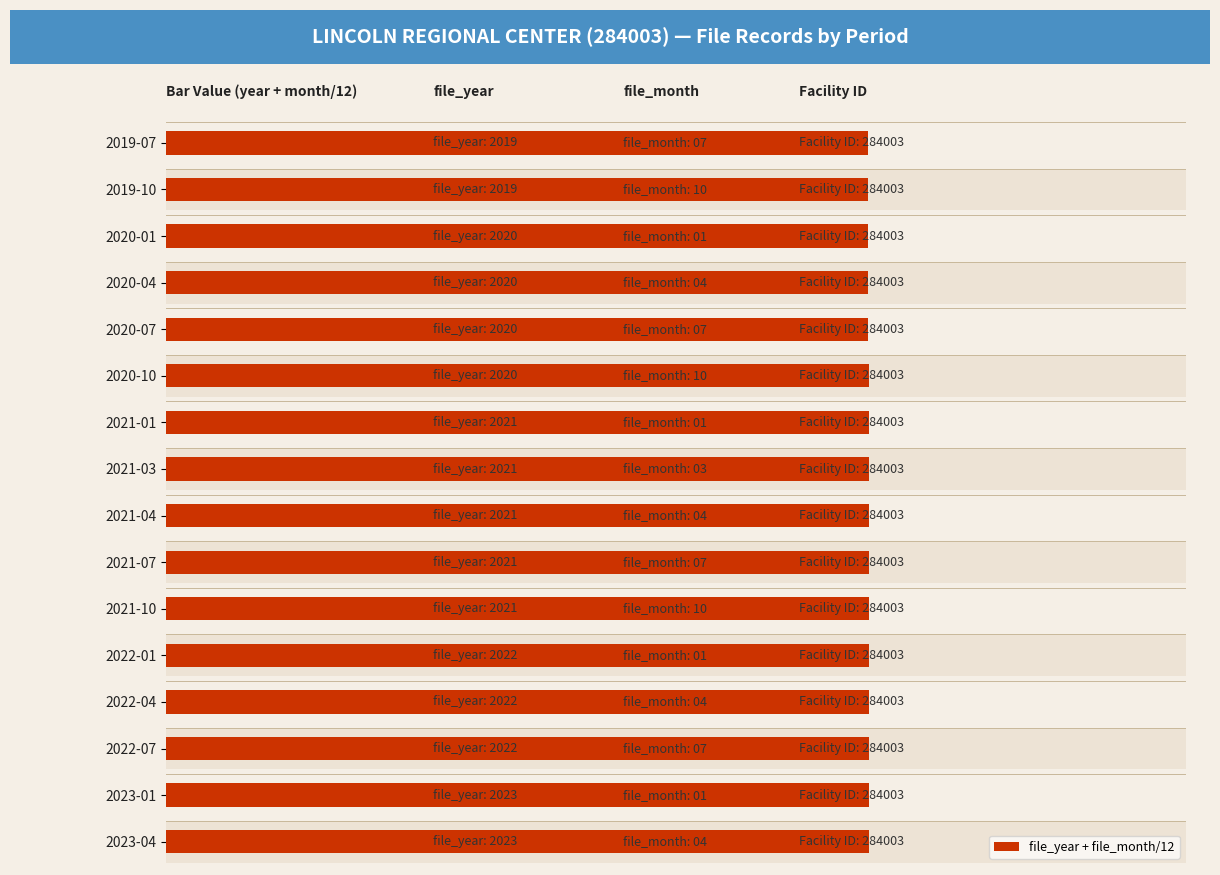

Is it true that the value at 2023-04 is 2867.7?

False